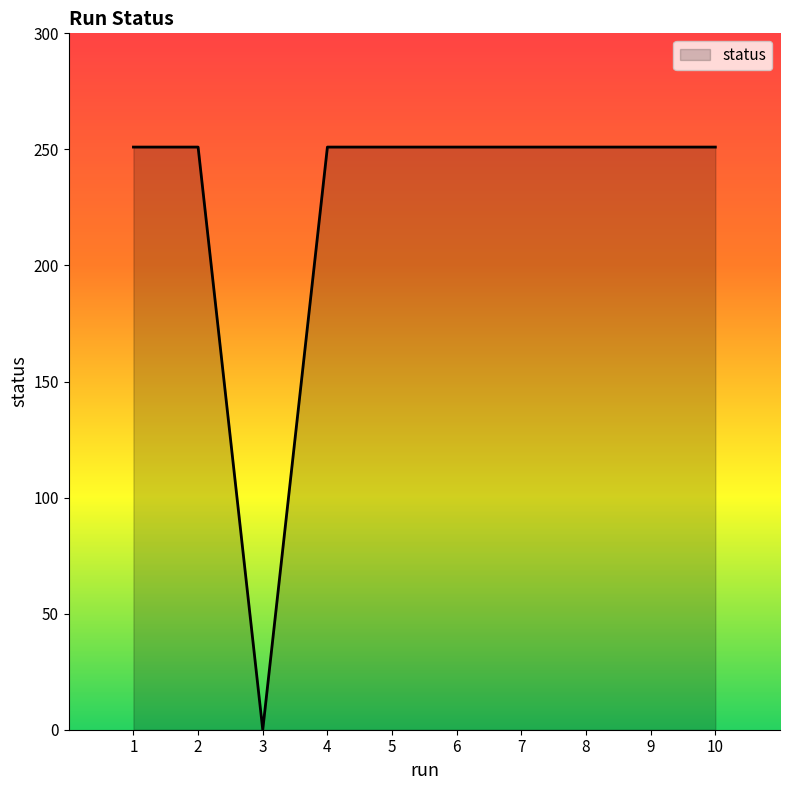

Is it true that the value at 3 is 0?

True